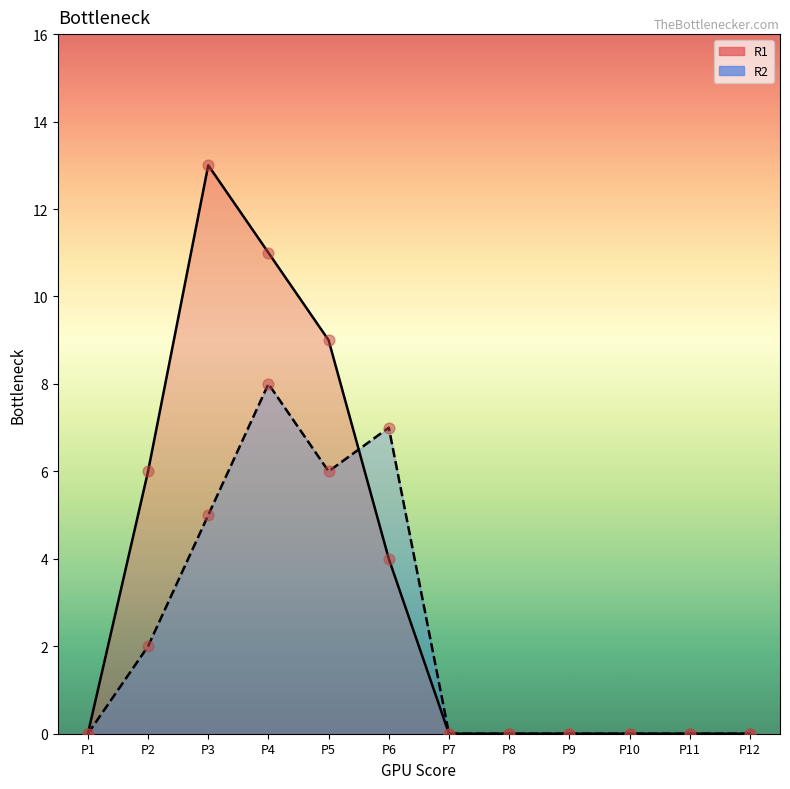

Is the value of R2 at P6 greater than the value of R1 at P5?

No